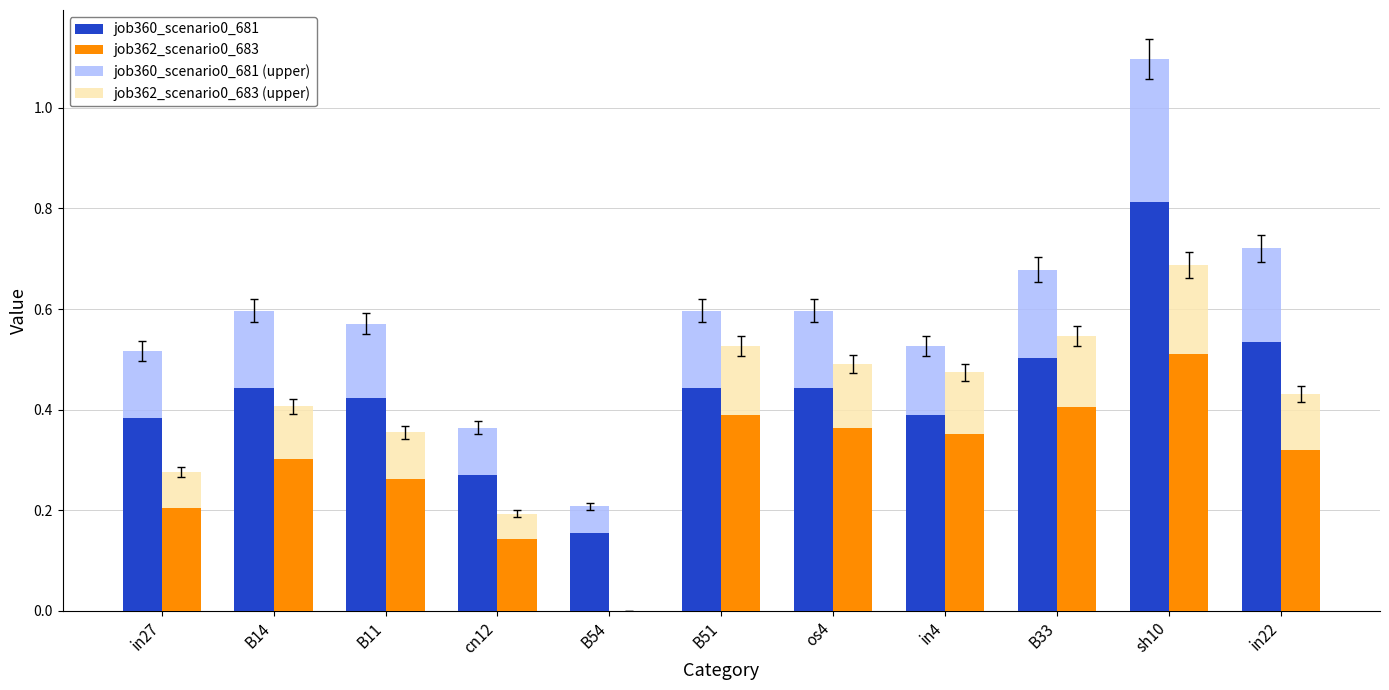

Reading left to right, list all the values displayed in this chart.

job360_scenario0_681: 0.4	0.4	0.4	0.3	0.2	0.4	0.4	0.4	0.5	0.8	0.5
job362_scenario0_683: 0.2	0.3	0.3	0.1	0.0	0.4	0.4	0.4	0.4	0.5	0.3
job360_scenario0_681 (upper): 0.1	0.2	0.1	0.1	0.1	0.2	0.2	0.1	0.2	0.3	0.2
job362_scenario0_683 (upper): 0.1	0.1	0.1	0.0	0.0	0.1	0.1	0.1	0.1	0.2	0.1